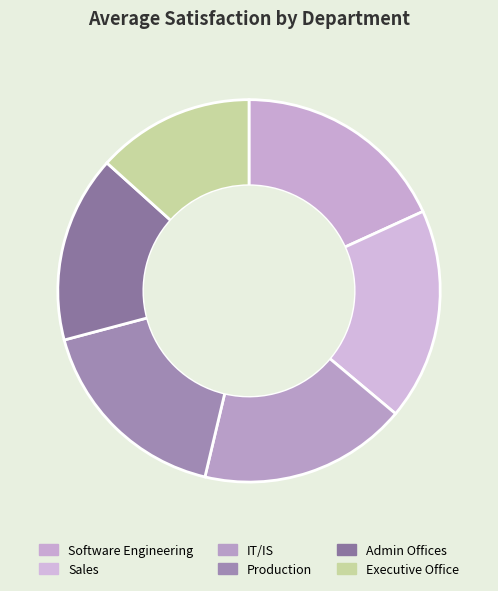

Rank the categories by value from highest to lowest.

Software Engineering, Sales, IT/IS, Production, Admin Offices, Executive Office